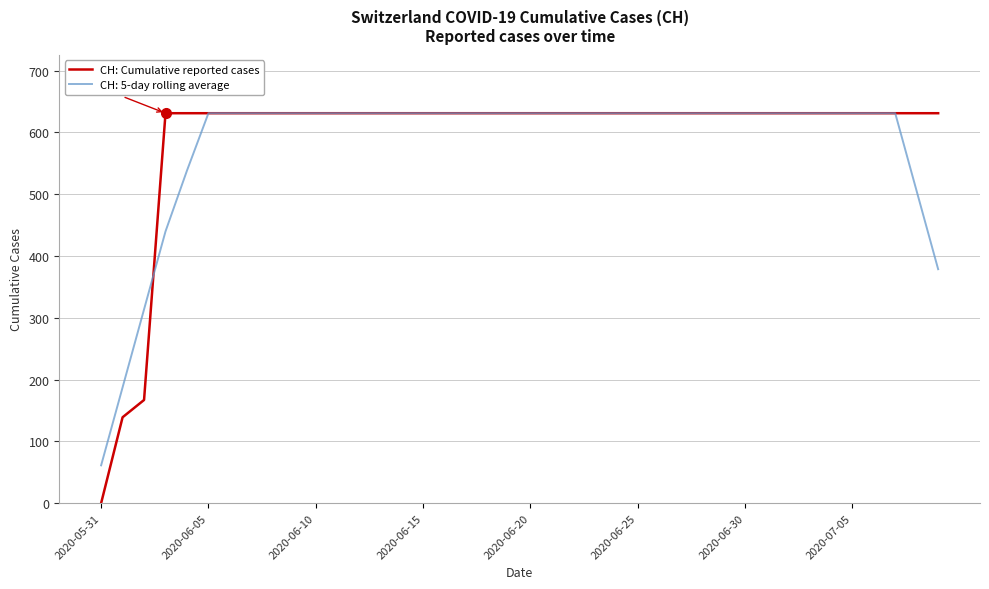

Which series has the largest range (max minus min)?

CH: Cumulative reported cases